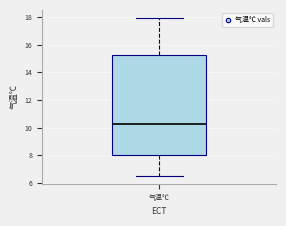

Transcribe this box plot: give where the median line is, the range the box spans, and where the two whiskers end, as read against the y-axis. The values are not printed on the chart, so give them approximately, as read against the axis.

median 10.2, box 8.0 to 15.2, whiskers 6.6 to 18.0